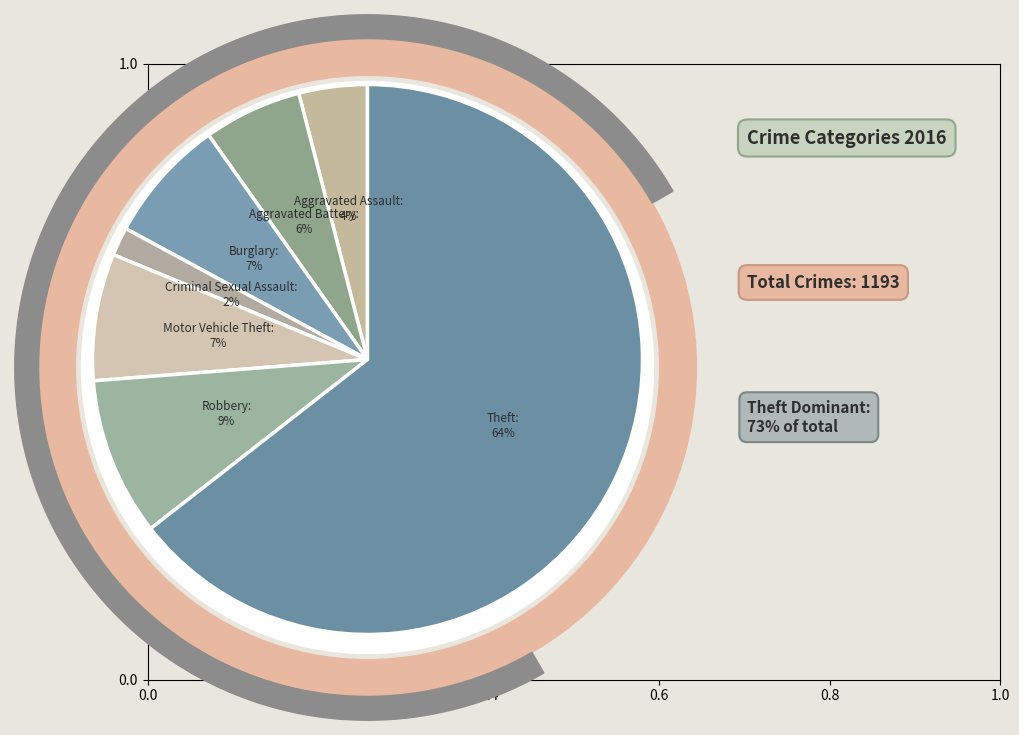

Do Motor Vehicle Theft and Criminal Sexual Assault together represent more than half of the pie?

No